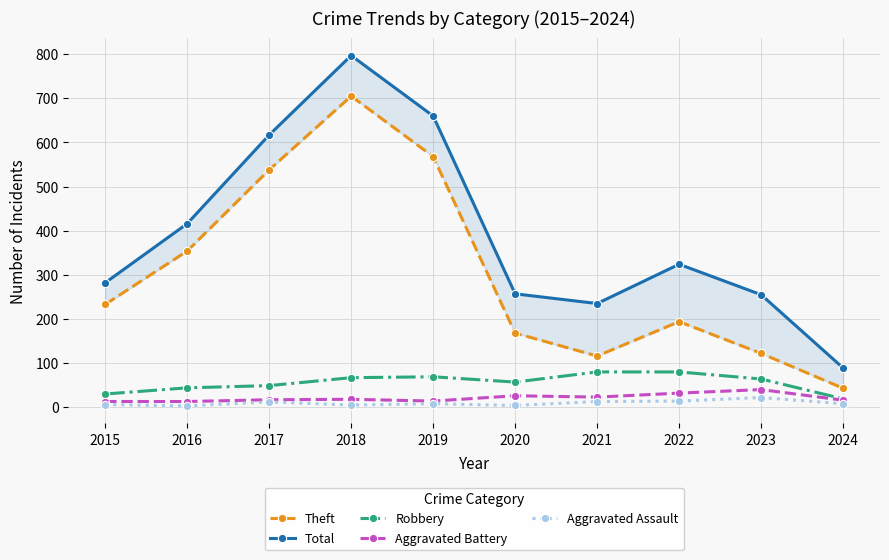

Rank the series by their maximum value, from lowest to highest.

Aggravated Assault, Aggravated Battery, Robbery, Theft, Total